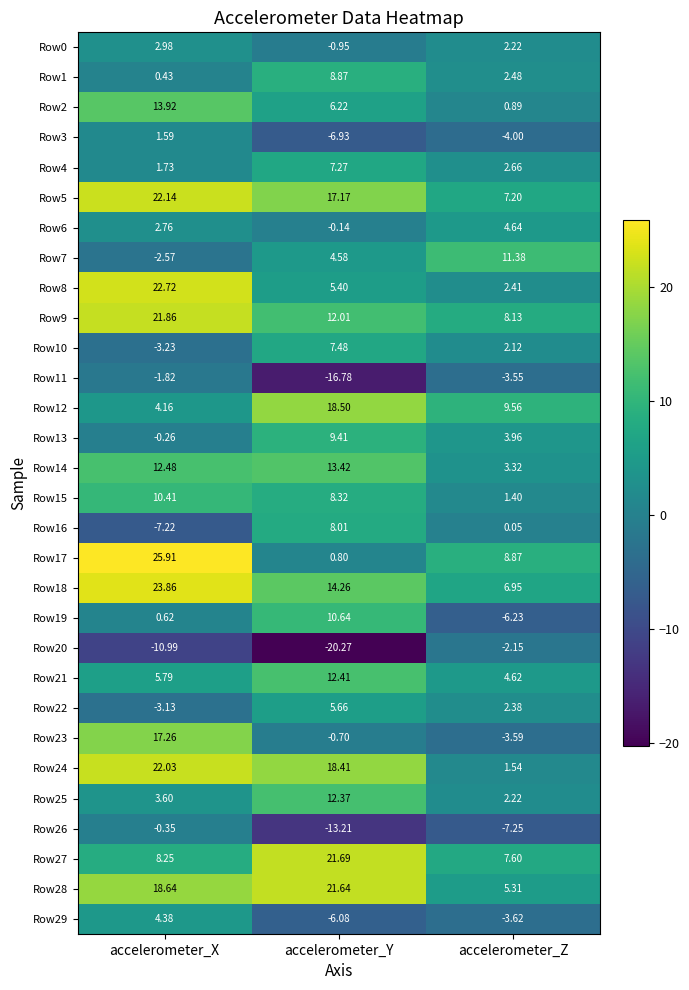

Where does the Row12 series first go above 9?

accelerometer_Y